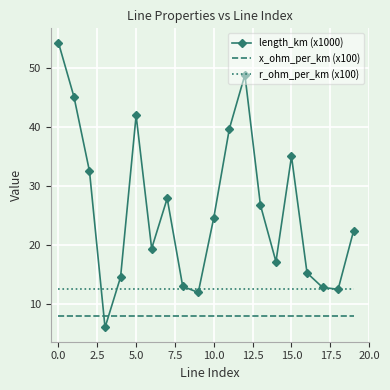

What is the sum of all length_km (x1000) values?

522.5